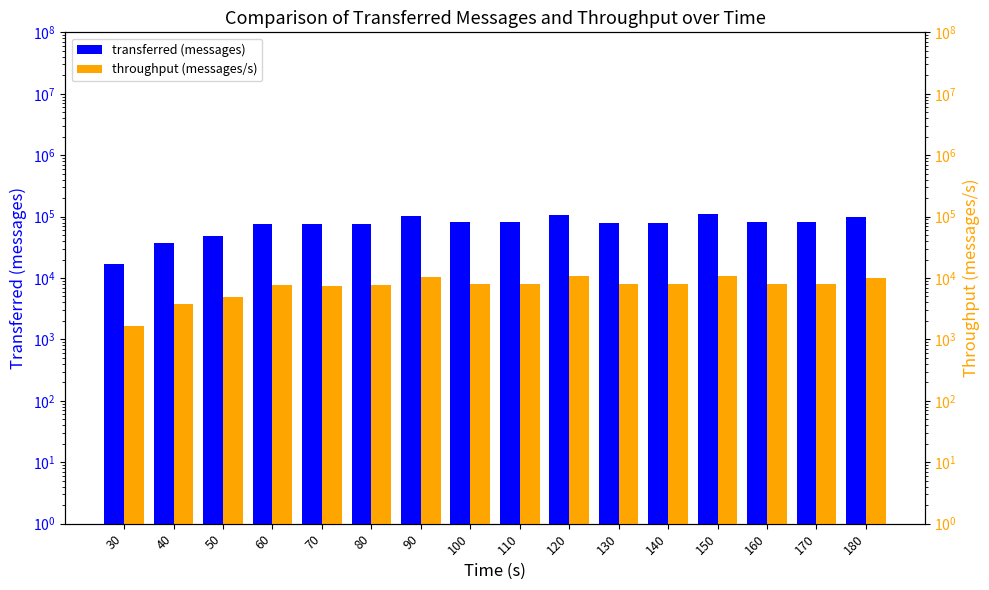

Rank the categories by throughput (messages/s) value from highest to lowest.

150, 120, 90, 180, 110, 160, 170, 100, 140, 130, 60, 80, 70, 50, 40, 30